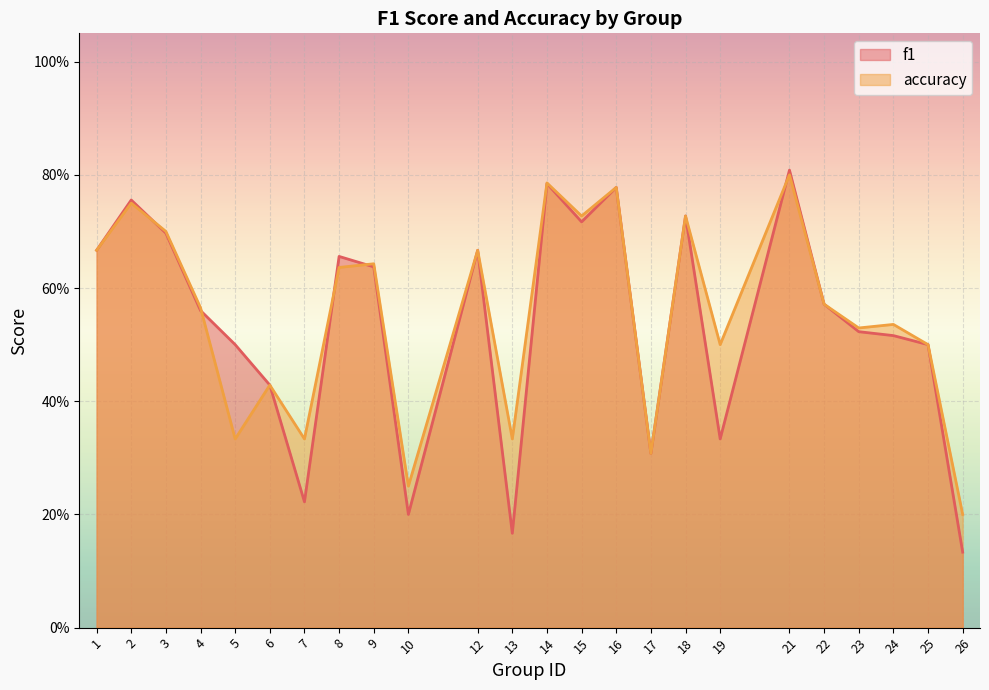

Reading right to left, extract all data points from this chart.

f1: 26=0.1	25=0.5	24=0.5	23=0.5	22=0.6	21=0.8	19=0.3	18=0.7	17=0.3	16=0.8	15=0.7	14=0.8	13=0.2	12=0.7	10=0.2	9=0.6	8=0.7	7=0.2	6=0.4	5=0.5	4=0.6	3=0.7	2=0.8	1=0.7
accuracy: 26=0.2	25=0.5	24=0.5	23=0.5	22=0.6	21=0.8	19=0.5	18=0.7	17=0.3	16=0.8	15=0.7	14=0.8	13=0.3	12=0.7	10=0.2	9=0.6	8=0.6	7=0.3	6=0.4	5=0.3	4=0.6	3=0.7	2=0.8	1=0.7